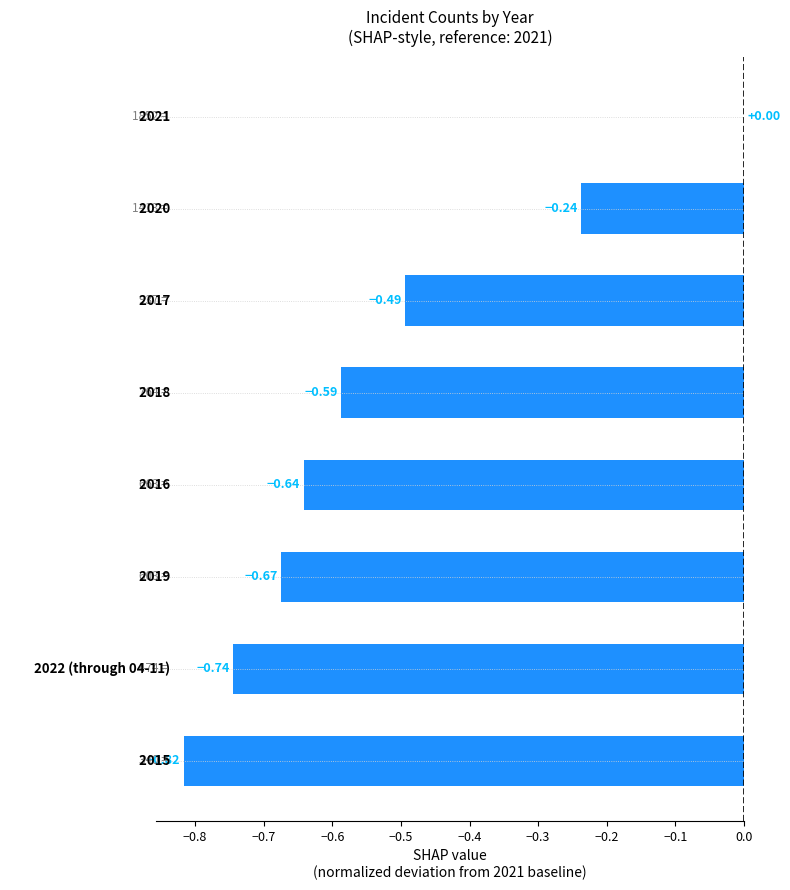

What is the sum of all values?

-4.2